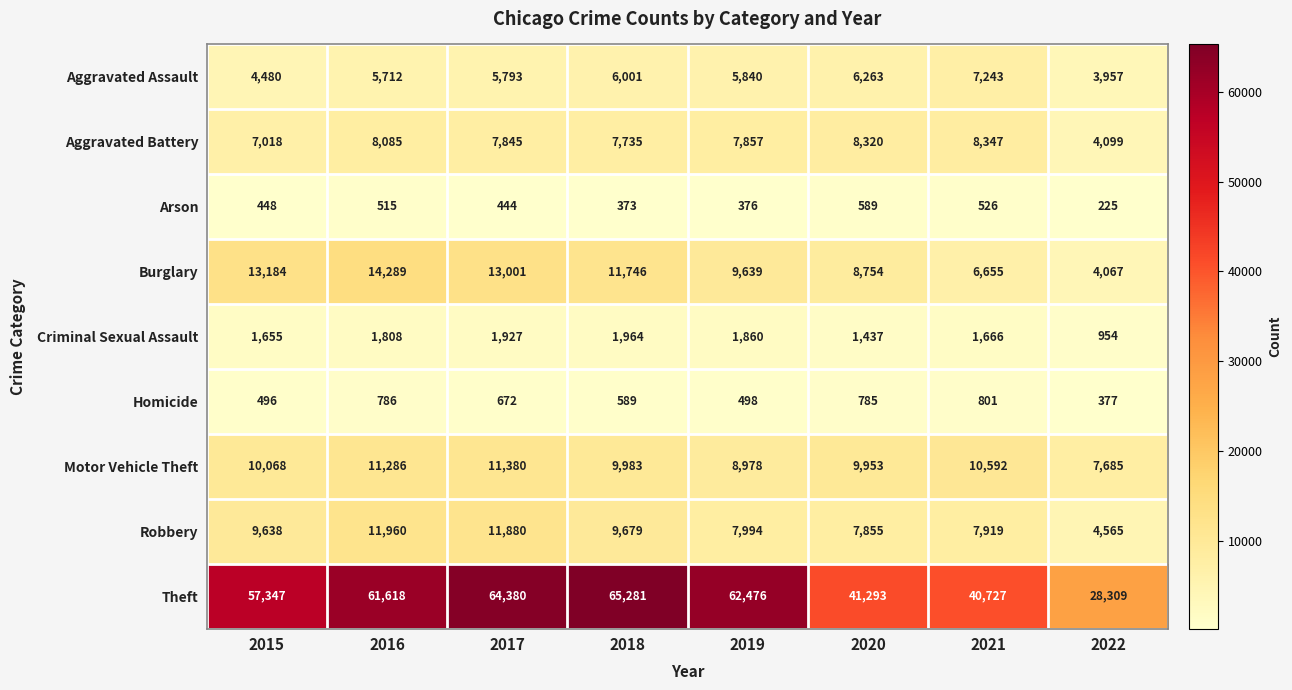

At how many categories does at least one series exceed 36973?

7